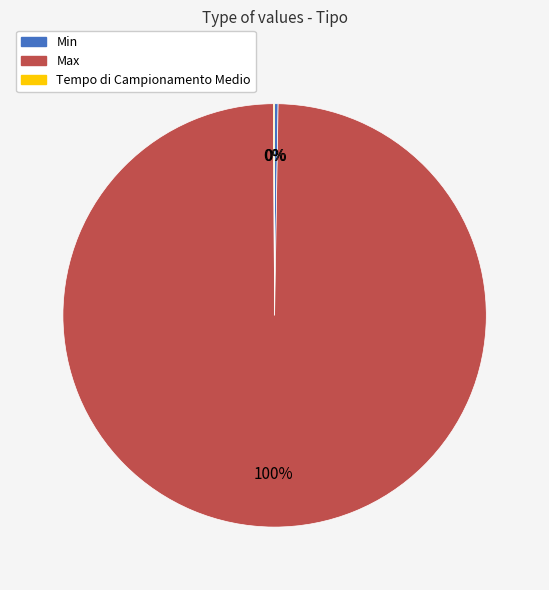

True or false: Max accounts for 91% of the total.

False